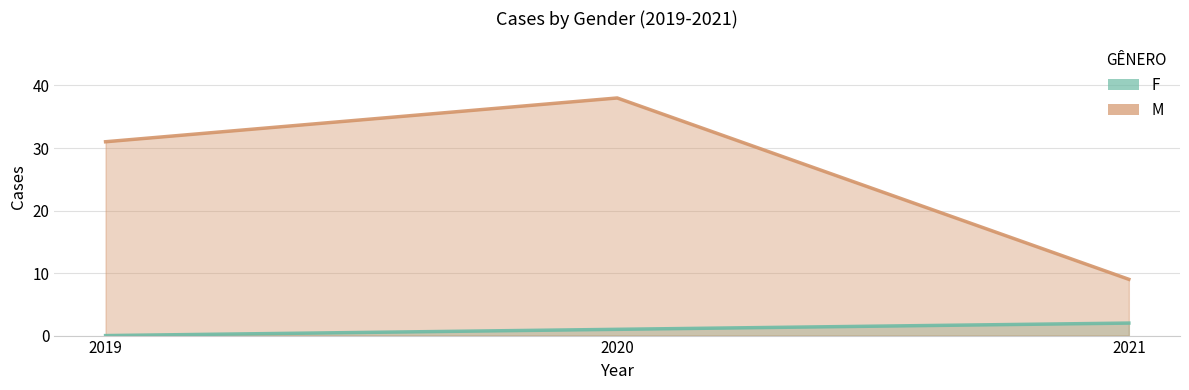

At how many categories does at least one series exceed 25?

2